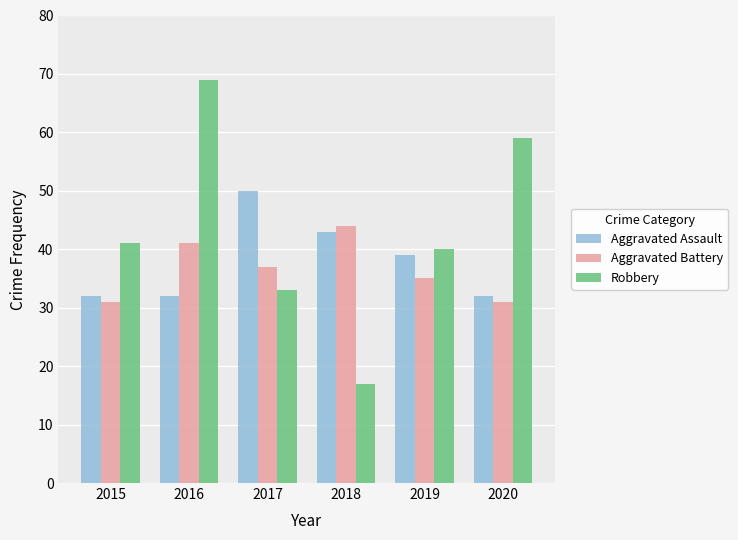

At which label does Aggravated Battery first exceed 37?

2016